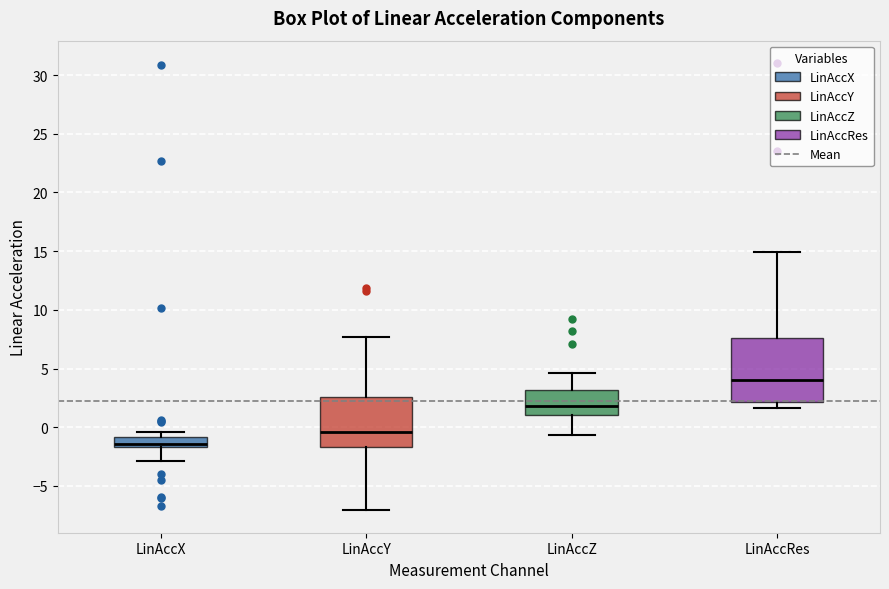

Reading left to right, read every box against the y-axis: the position of its median line, the range the box covers, and the ends of its whiskers. The values are not printed on the chart, so give them approximately, as read against the axis.

LinAccX: median -1.5 (just above the box's lower edge), box -1.5 to -1.0, whiskers -3.0 to -0.5
LinAccY: median -0.5, box -1.5 to 2.5, whiskers -7.0 to 7.5
LinAccZ: median 2.0, box 1.0 to 3.0, whiskers -0.5 to 4.5
LinAccRes: median 4.0, box 2.0 to 7.5, whiskers 1.5 to 15.0